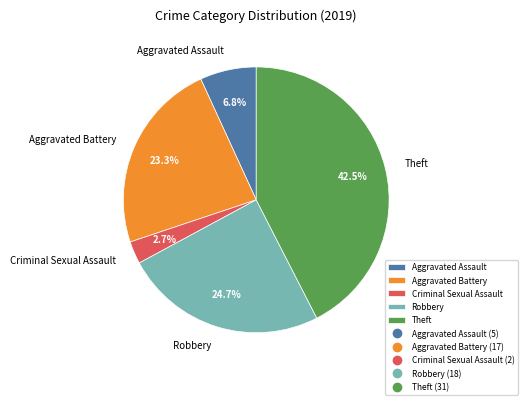

What is the ratio of the value at Robbery to the value at Theft?

0.6